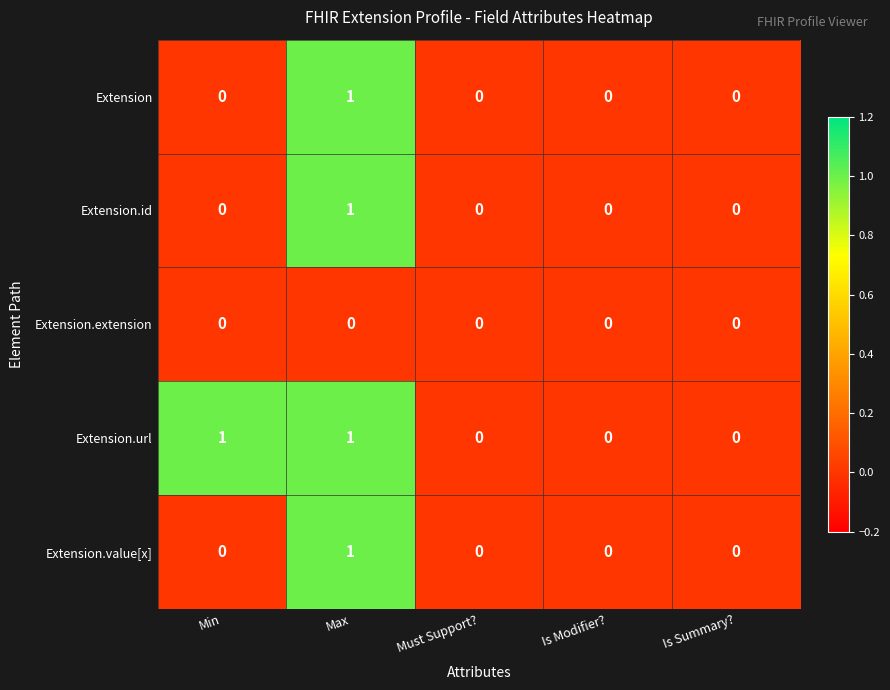

Is it true that Extension.value[x] equals 0 at Max?

False